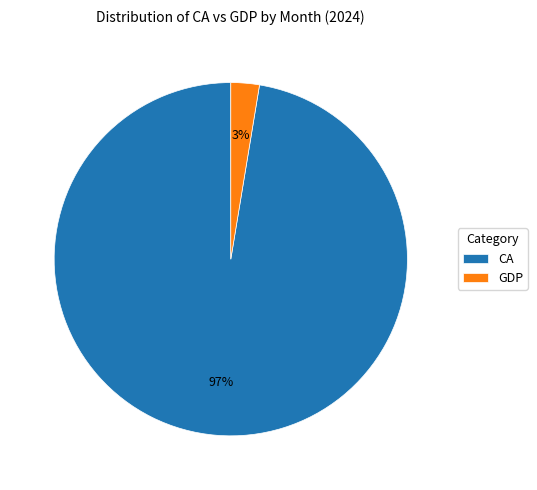

Between CA and GDP, which is larger?

CA